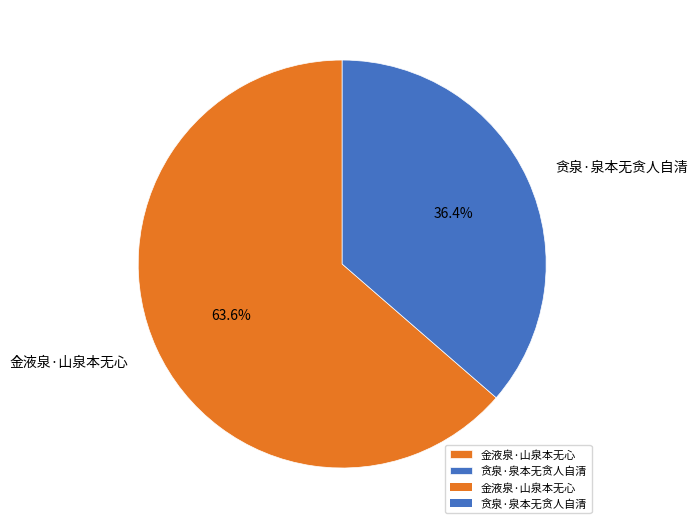

What is the largest slice in the pie chart?

金液泉·山泉本无心